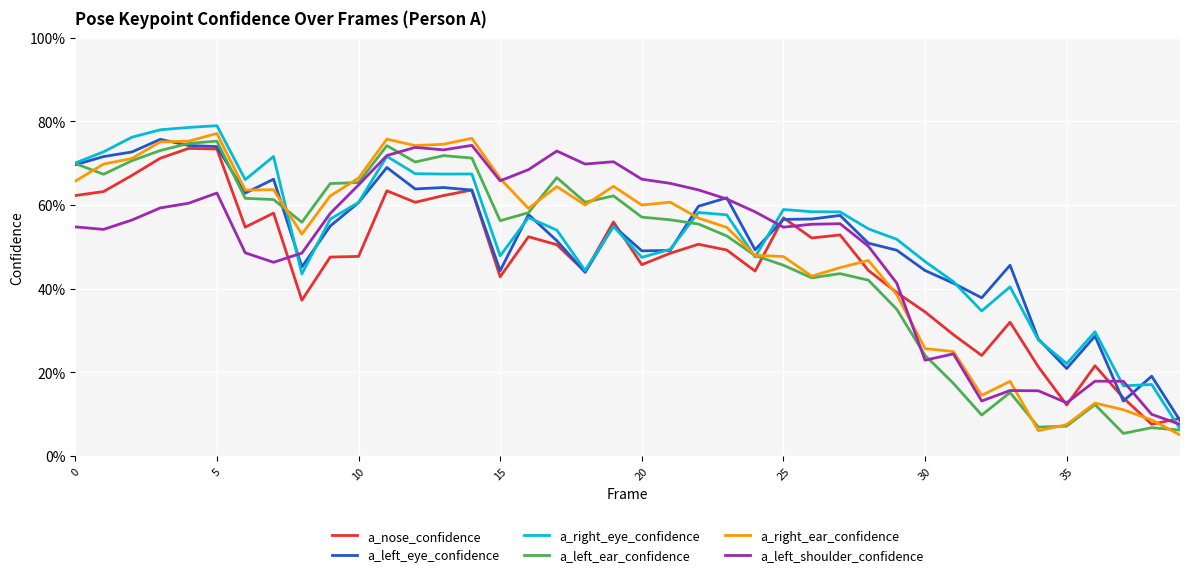

What are all the series names shown in the legend?

a_nose_confidence, a_left_eye_confidence, a_right_eye_confidence, a_left_ear_confidence, a_right_ear_confidence, a_left_shoulder_confidence